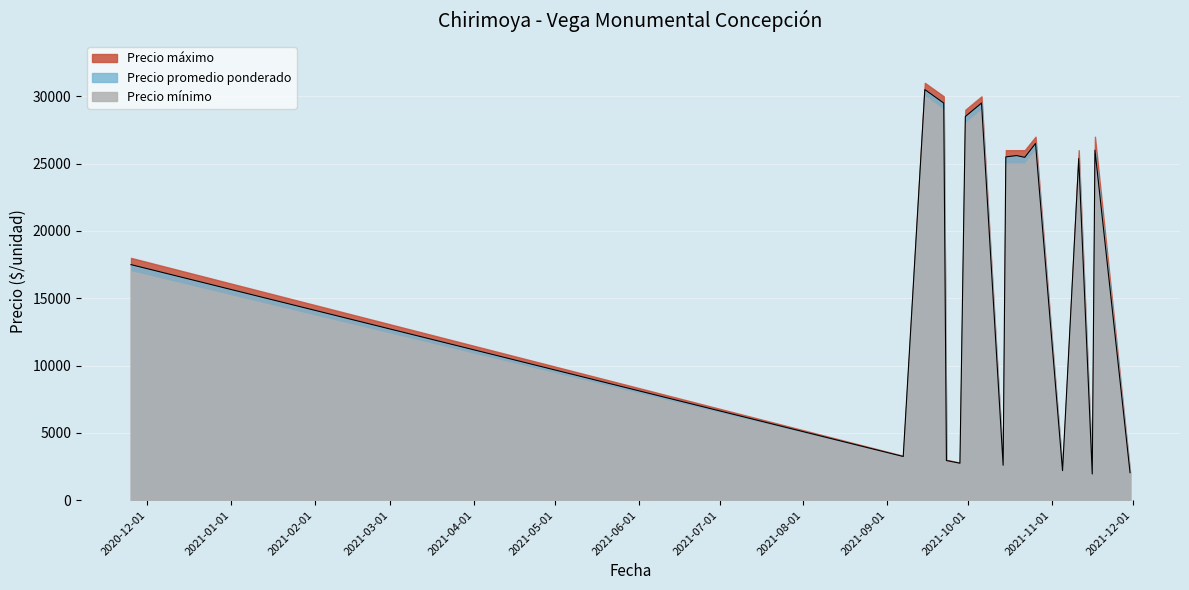

Which series has the largest range (max minus min)?

Precio máximo